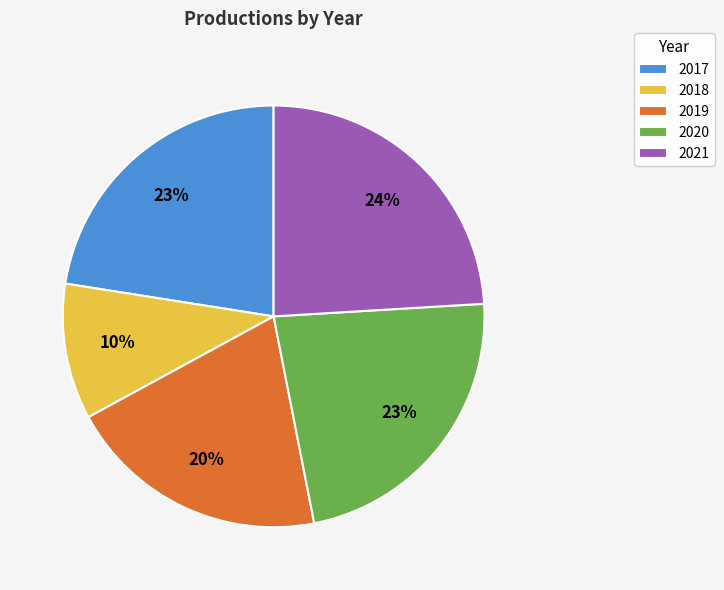

Which has a higher value, 2021 or 2018?

2021